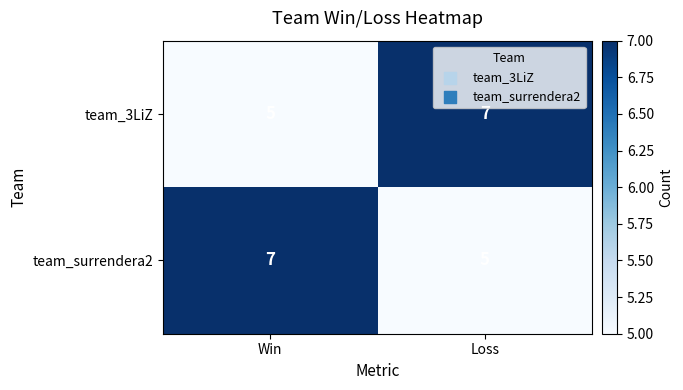

What is the difference between the highest and lowest values at Loss?

2